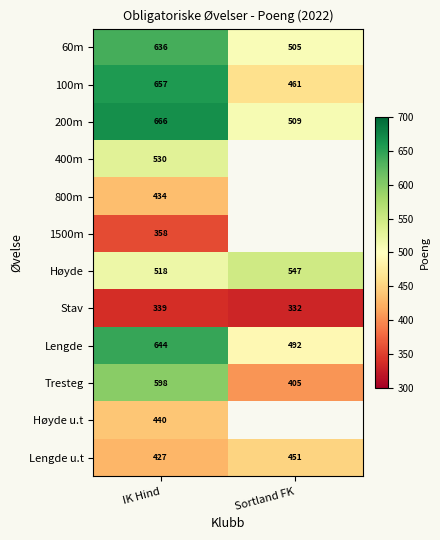

At how many categories does at least one series exceed 456?

2